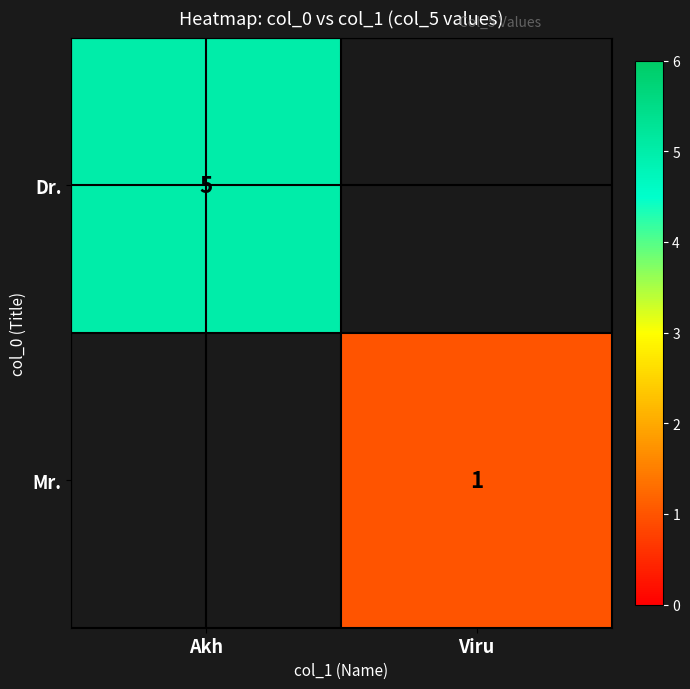

Is it true that Dr. equals 5 at Akh?

True